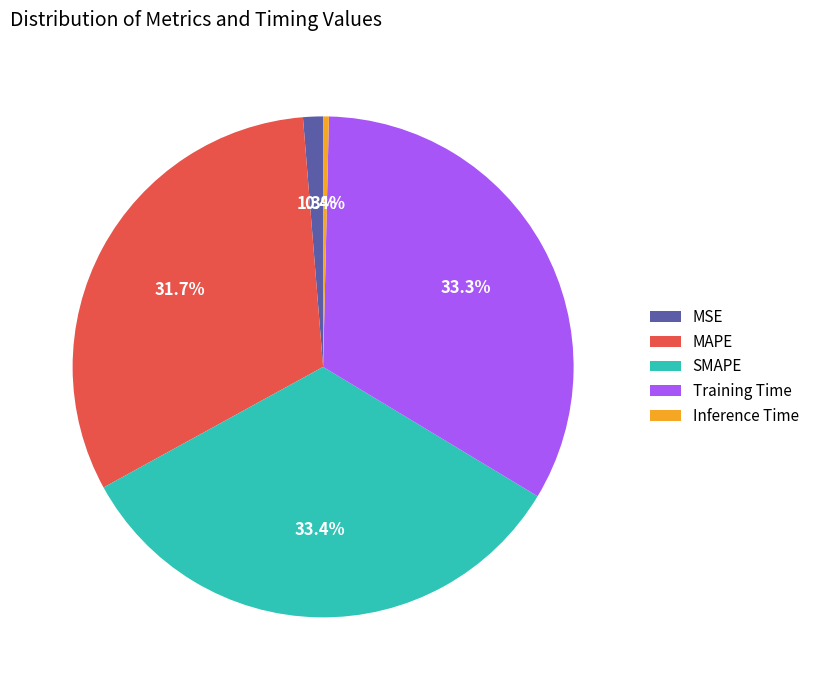

To the nearest percent, what percentage of the pie is MAPE?

32%